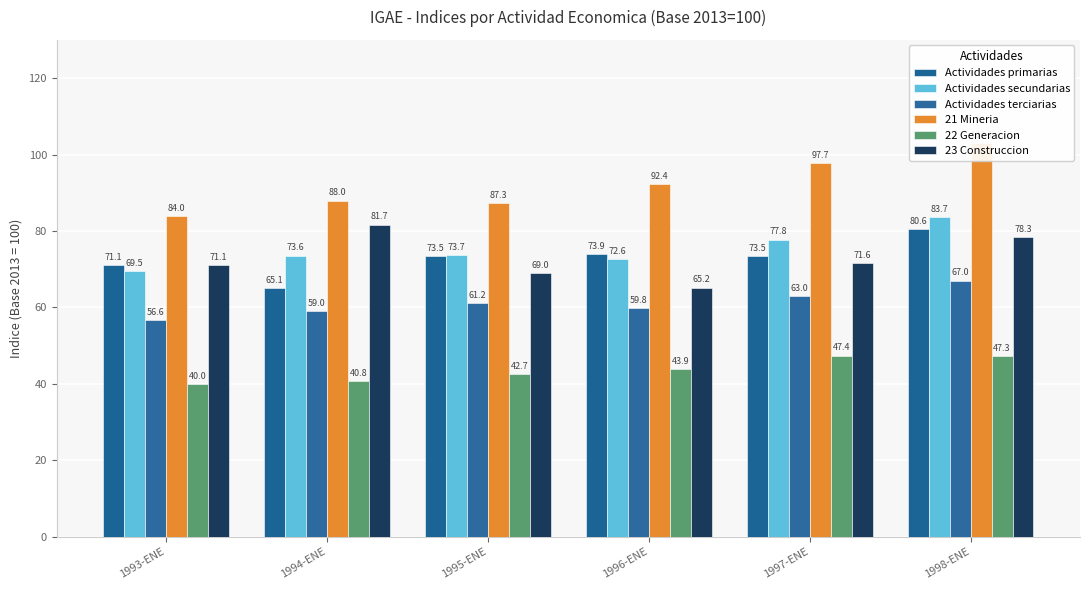

What are all the series names shown in the legend?

Actividades primarias, Actividades secundarias, Actividades terciarias, 21 Mineria, 22 Generacion, 23 Construccion